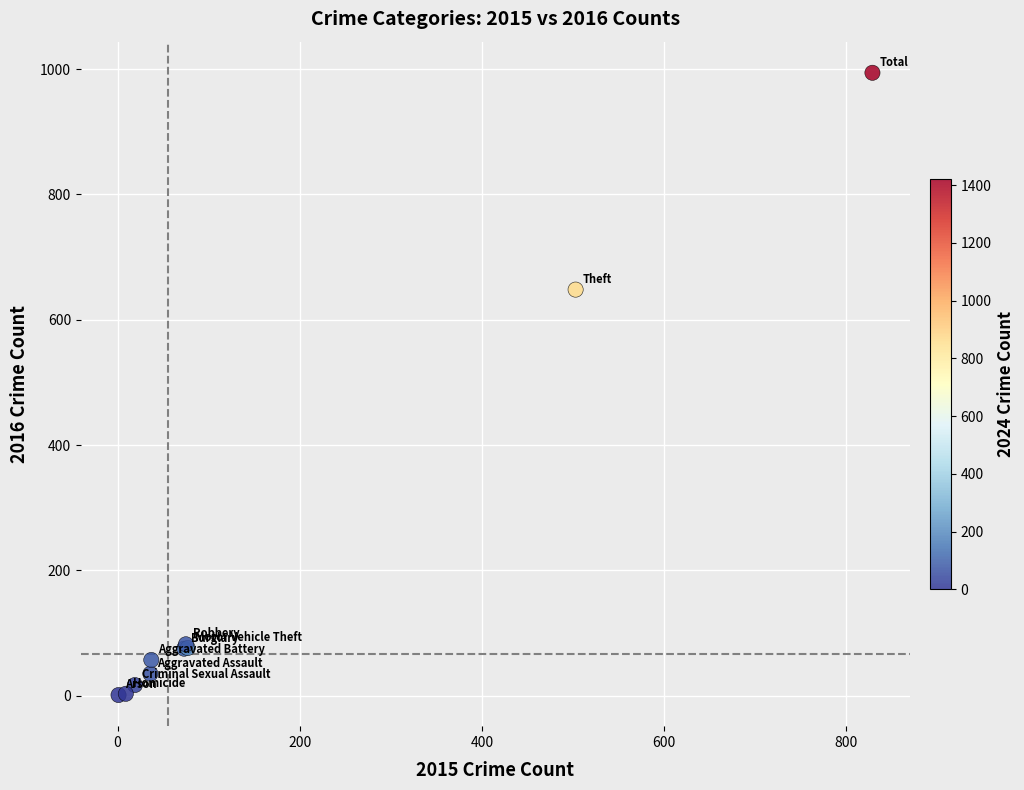

What Y value in the scatter plot is closest to 497?

648